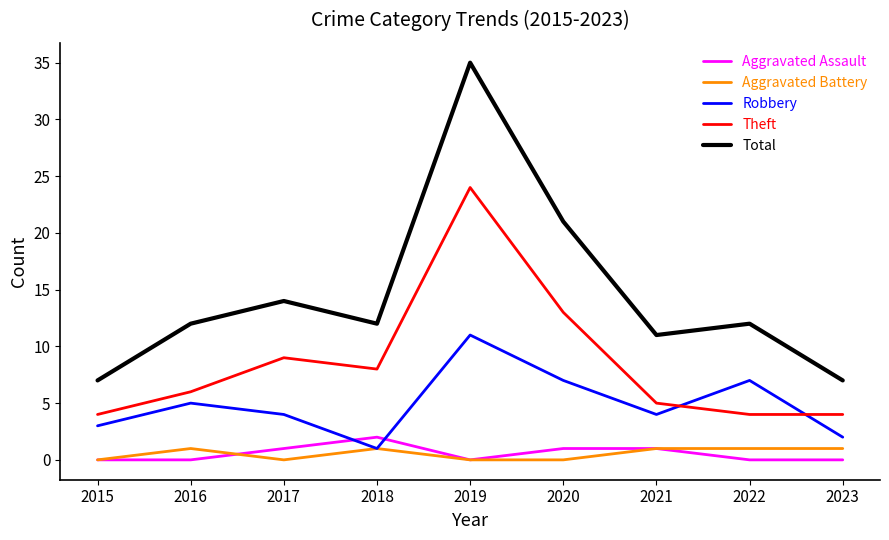

How many distinct data groups are displayed?

5